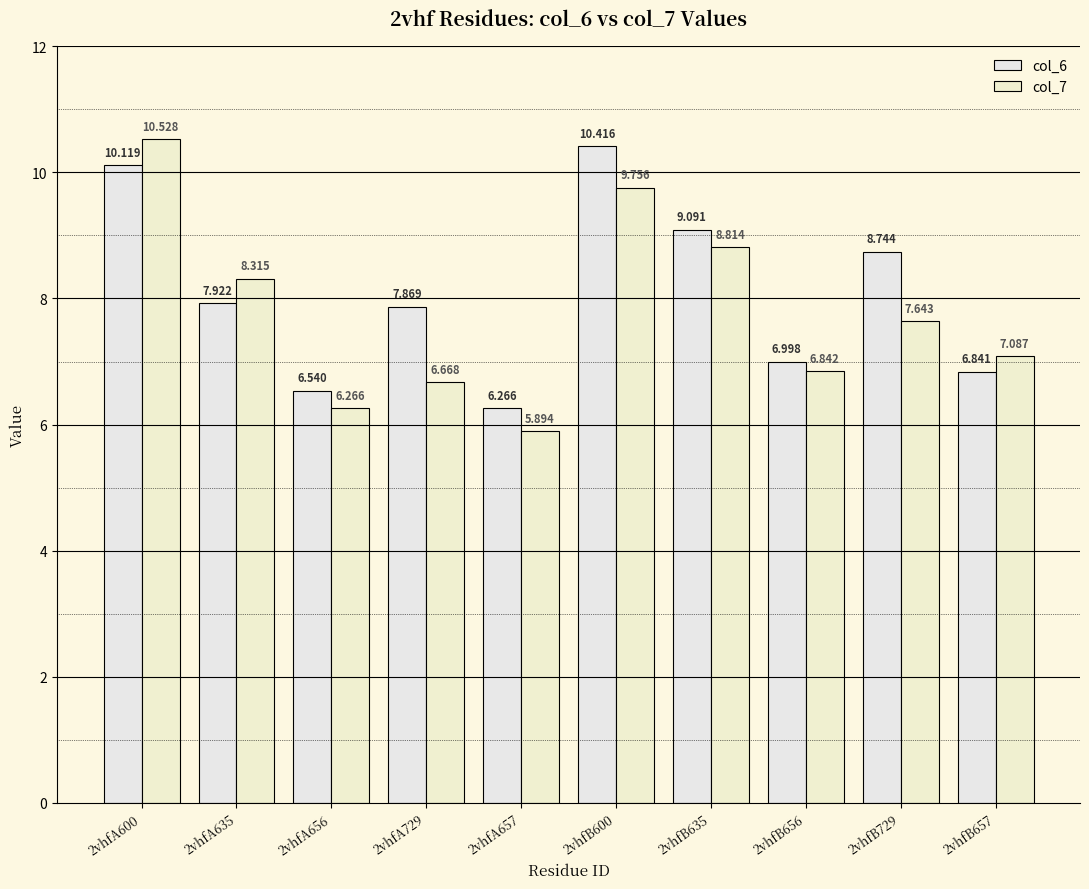

Are the bars horizontal?

No